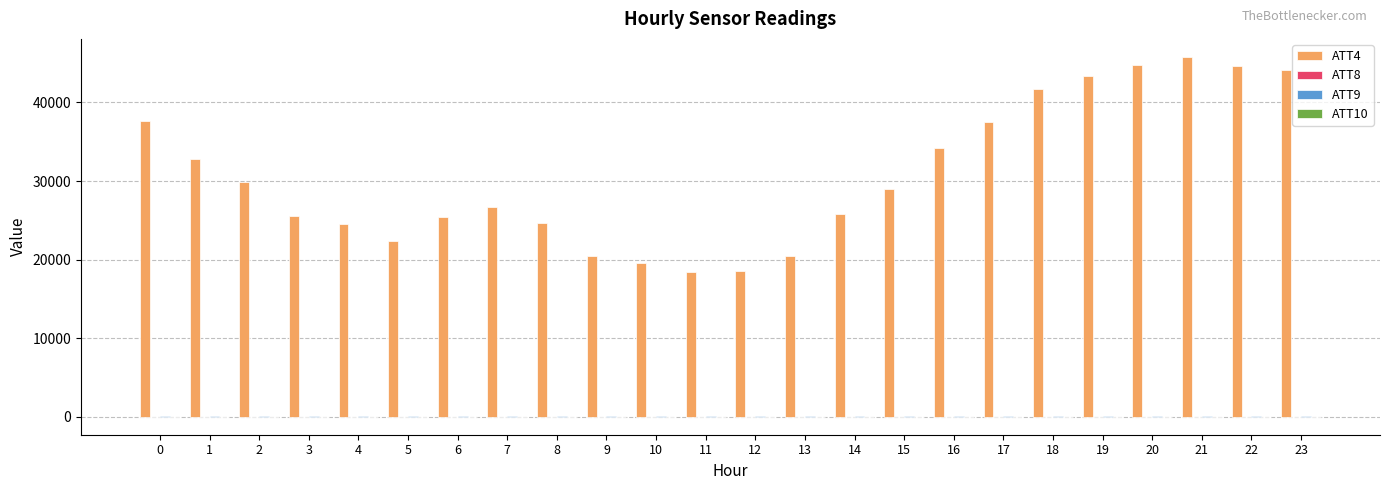

What is the greatest value displayed?

45800.0